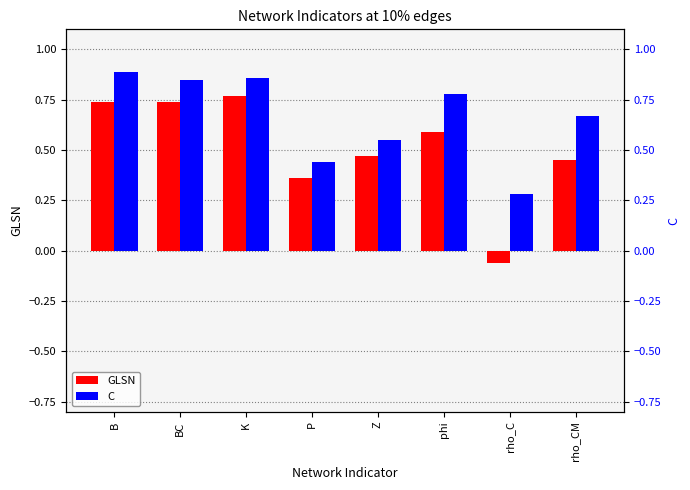

What is the difference between the highest and lowest values at K?

0.1